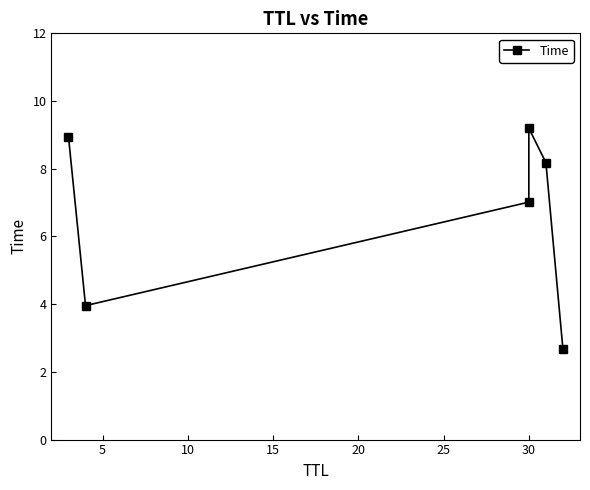

Reading left to right, extract all data points from this chart.

9.0	4.0	7.0	9.2	8.2	2.7